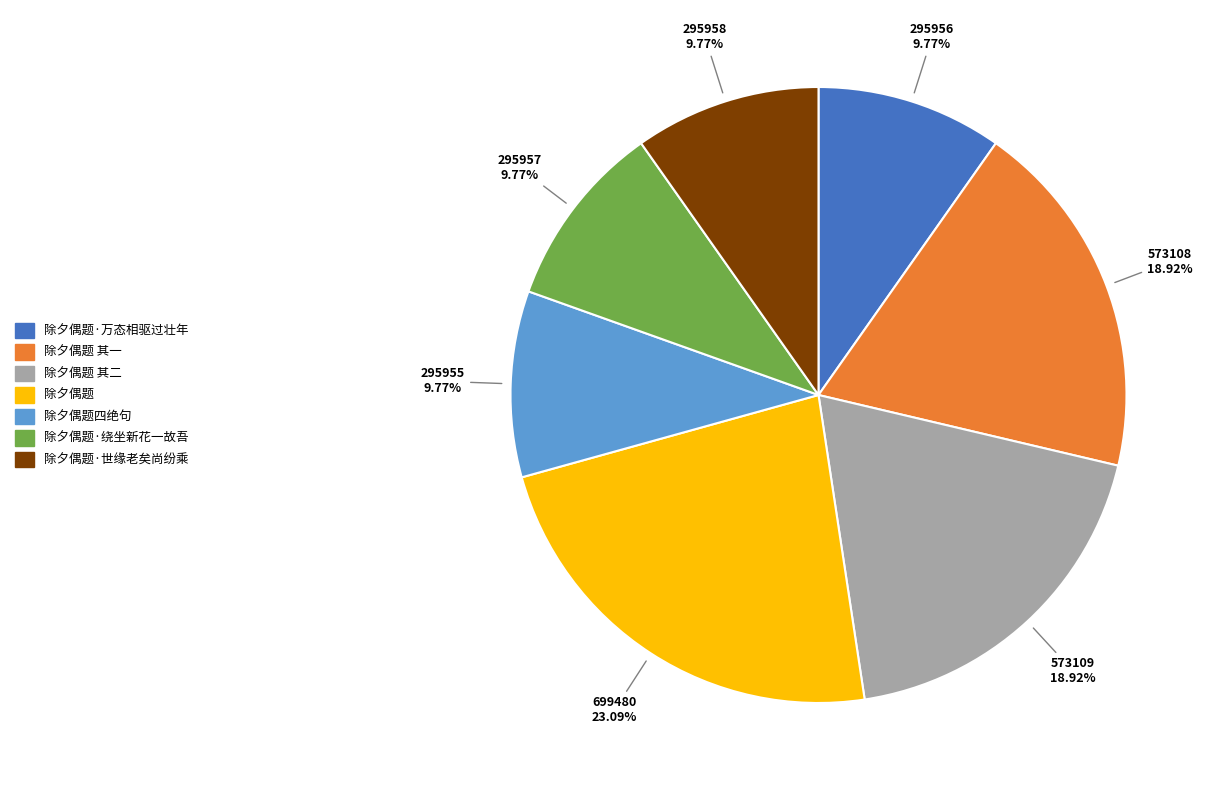

Is there any slice that represents more than half of the pie?

No